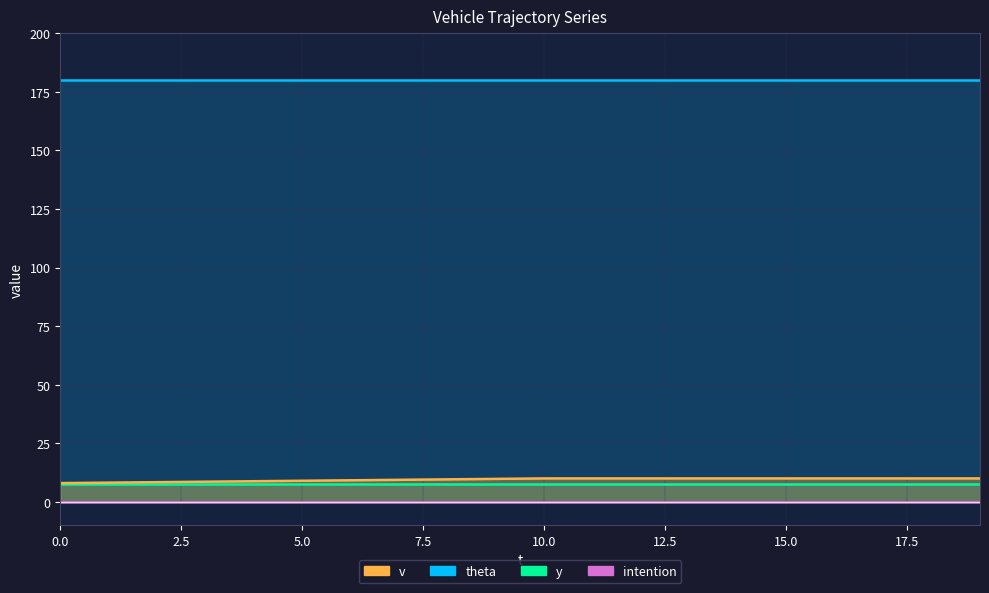

What is the total value across all series at 0?

195.5